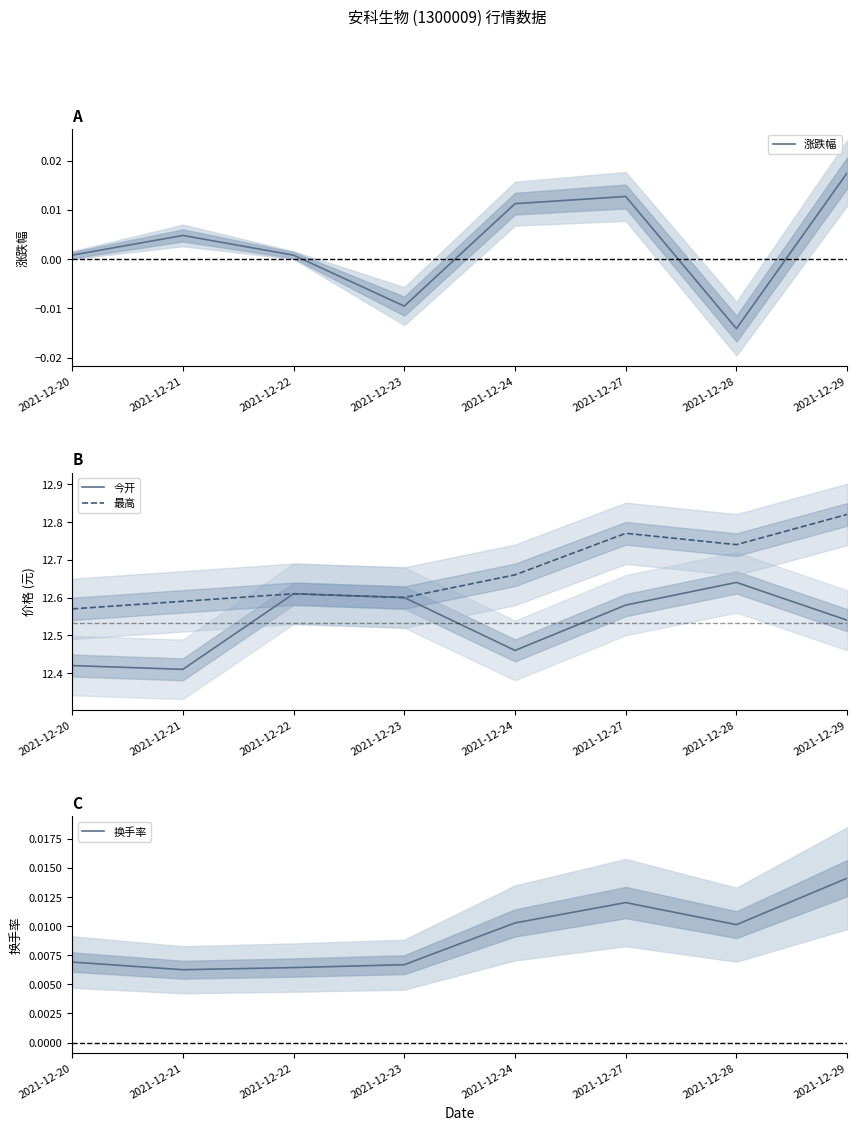

In 换手率, how many points are higher than both neighbors (excluding endpoints)?

1